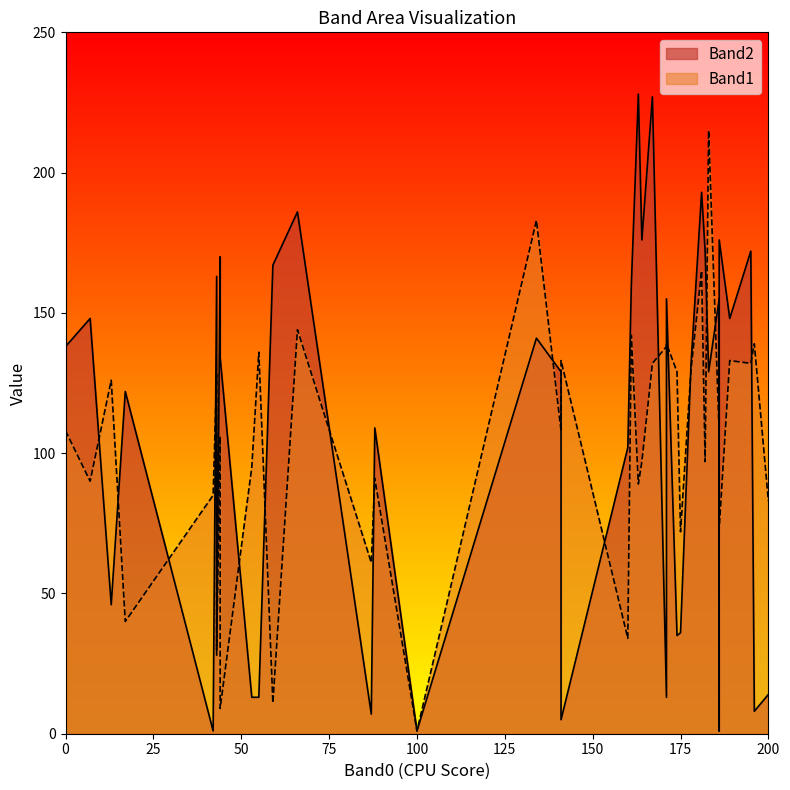

List the labels in order of Band1 value, smallest first.

100, 44, 59, 43, 186, 160, 17, 87, 186, 175, 186, 200, 42, 163, 7, 88, 53, 182, 164, 44, 186, 141, 0, 13, 43, 174, 178, 167, 195, 141, 189, 55, 171, 196, 171, 161, 66, 181, 134, 183